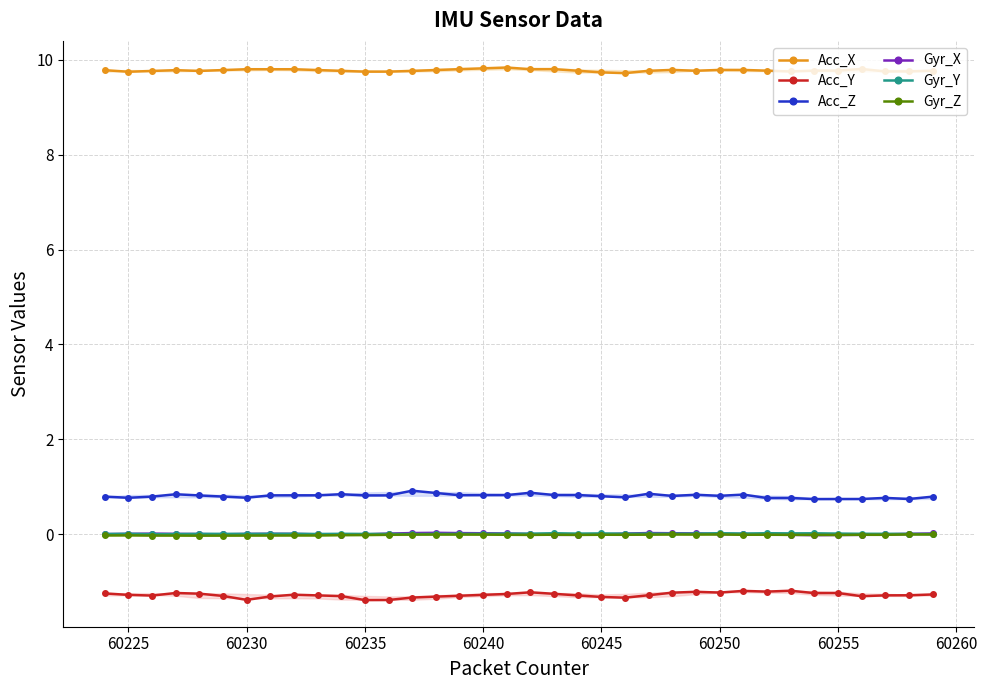

What is the lowest value of the Acc_Z series?

0.7